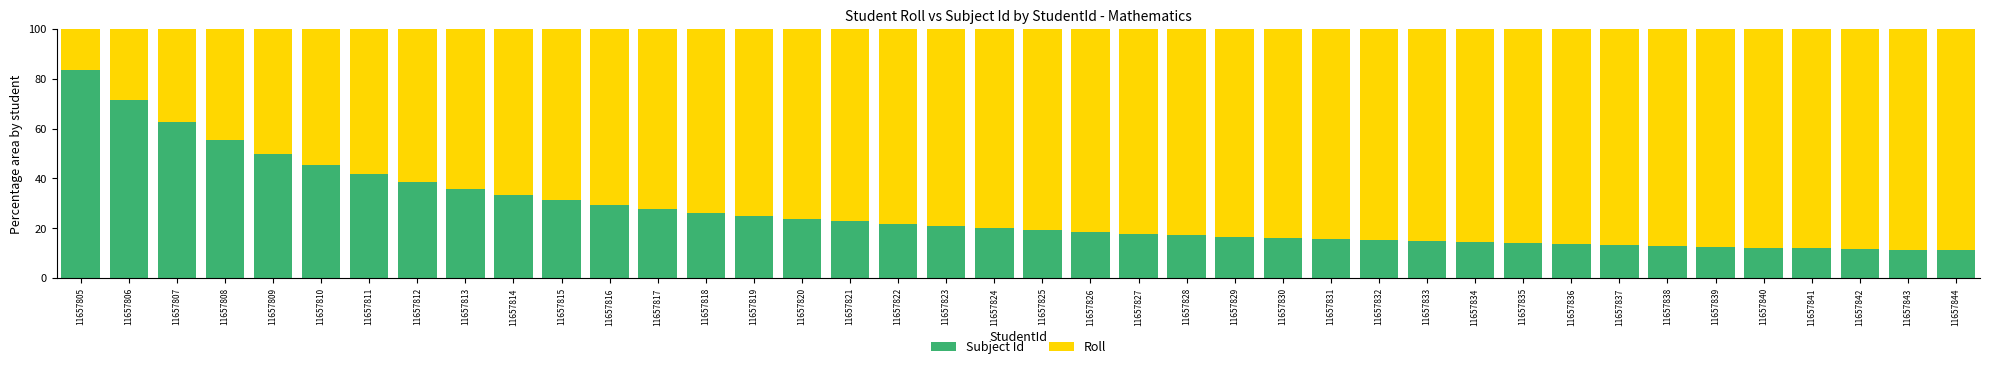

The value of Subject Id at 11657823 is 32.0. True or false?

False